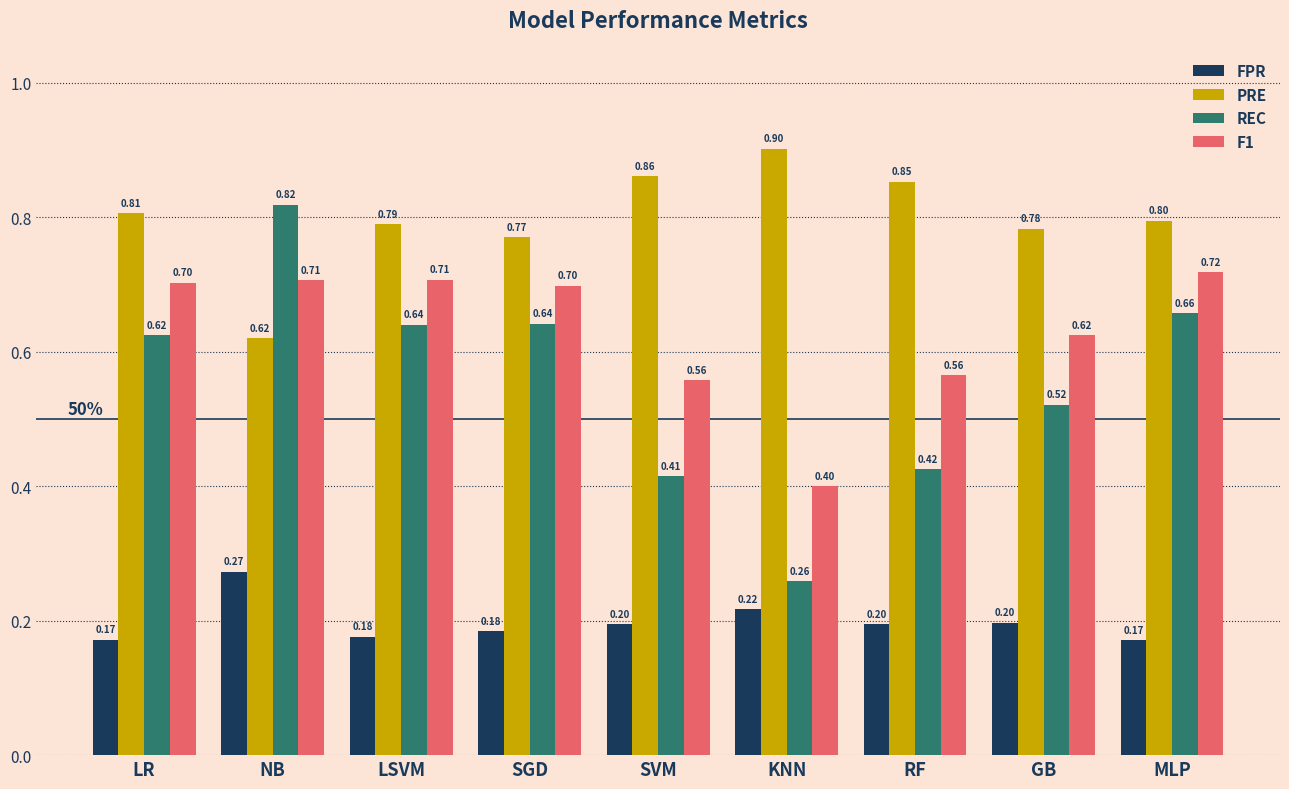

Which label corresponds to the largest value in the chart?

KNN